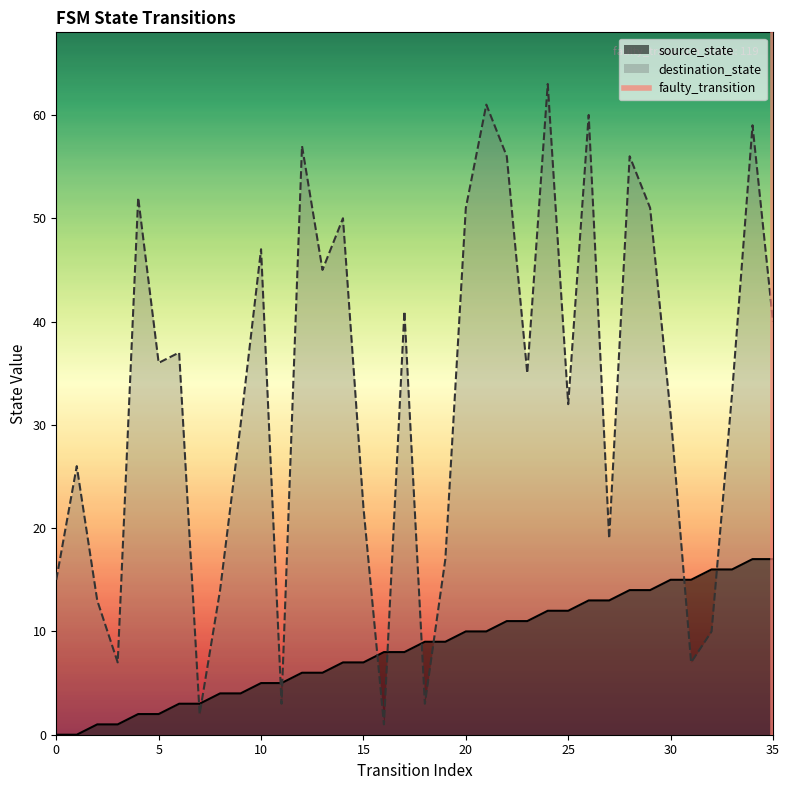

What is the highest value of the source_state series?

17